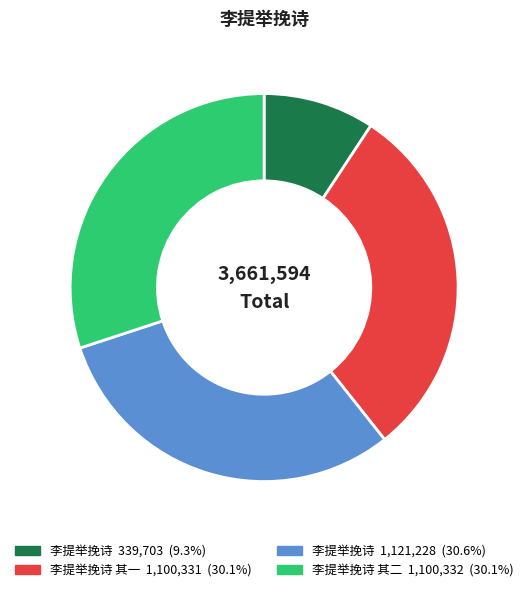

Is there any slice that represents more than half of the pie?

No